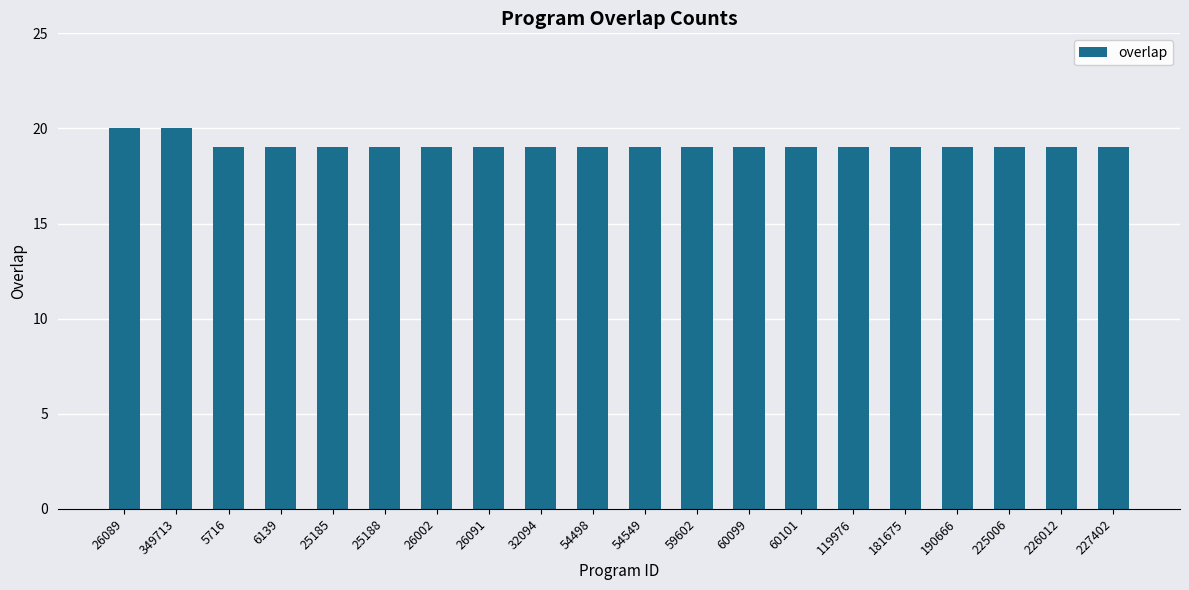

What is the average value?

19